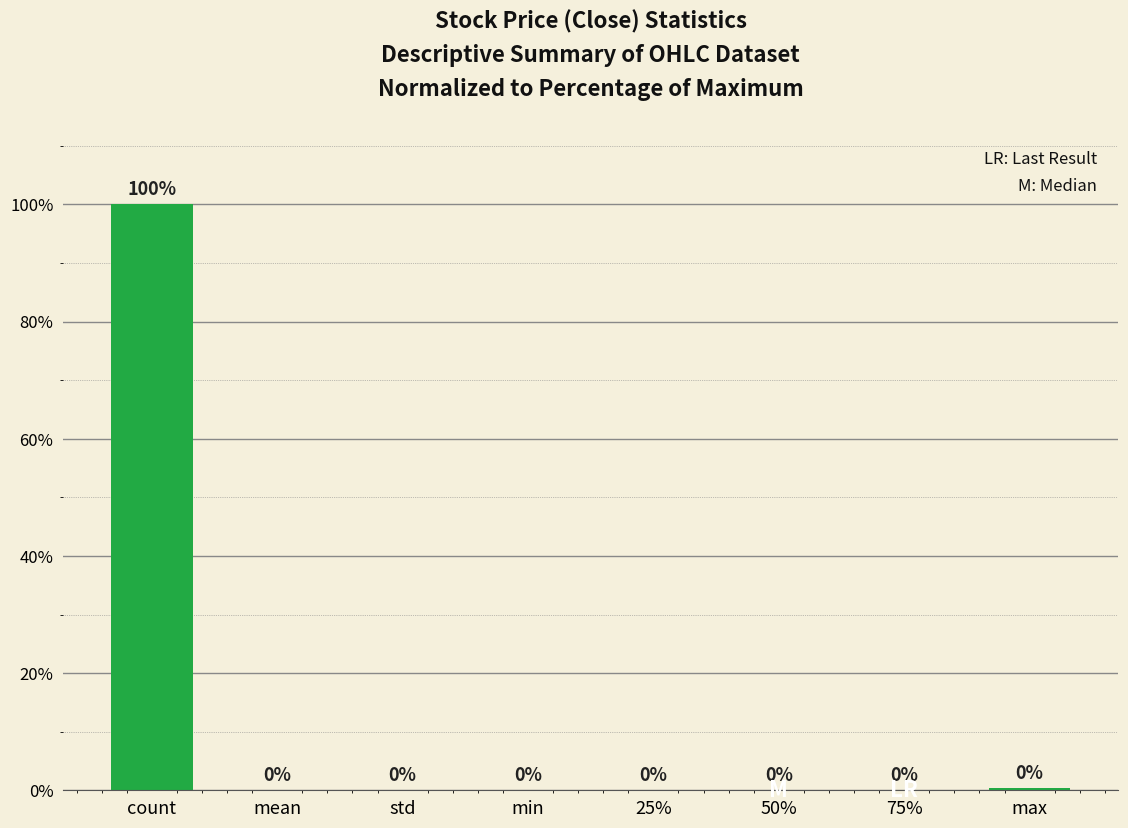

Is it true that the value at count is 178.1?

False